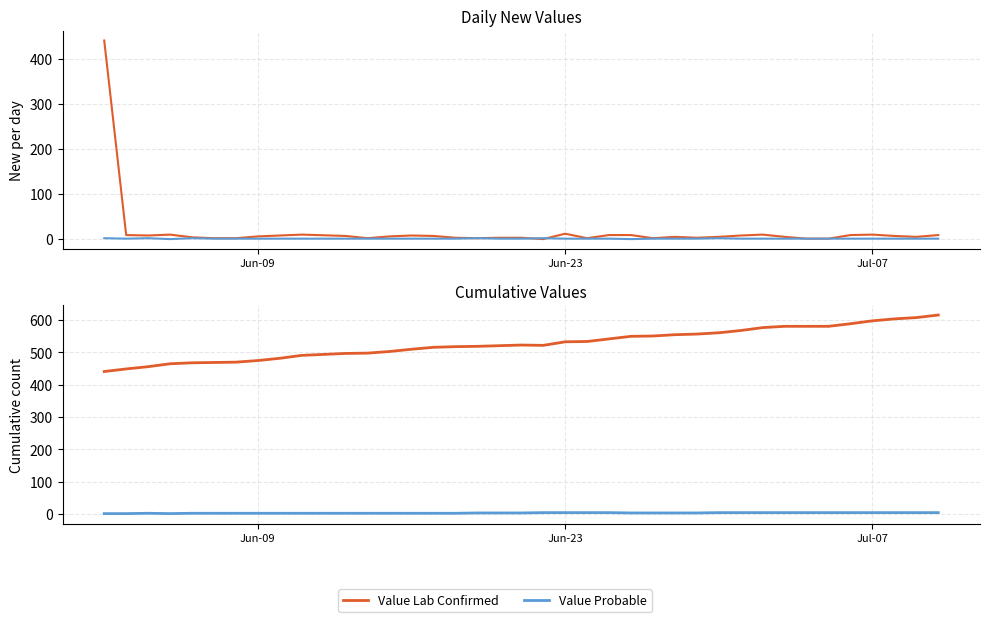

What is the minimum value for Value Lab Confirmed?

441